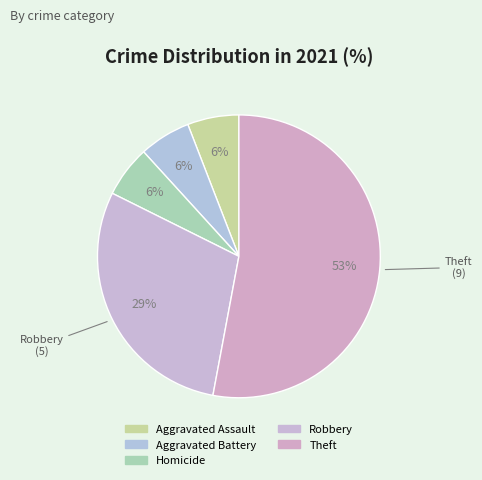

How many slices are in this pie chart?

5